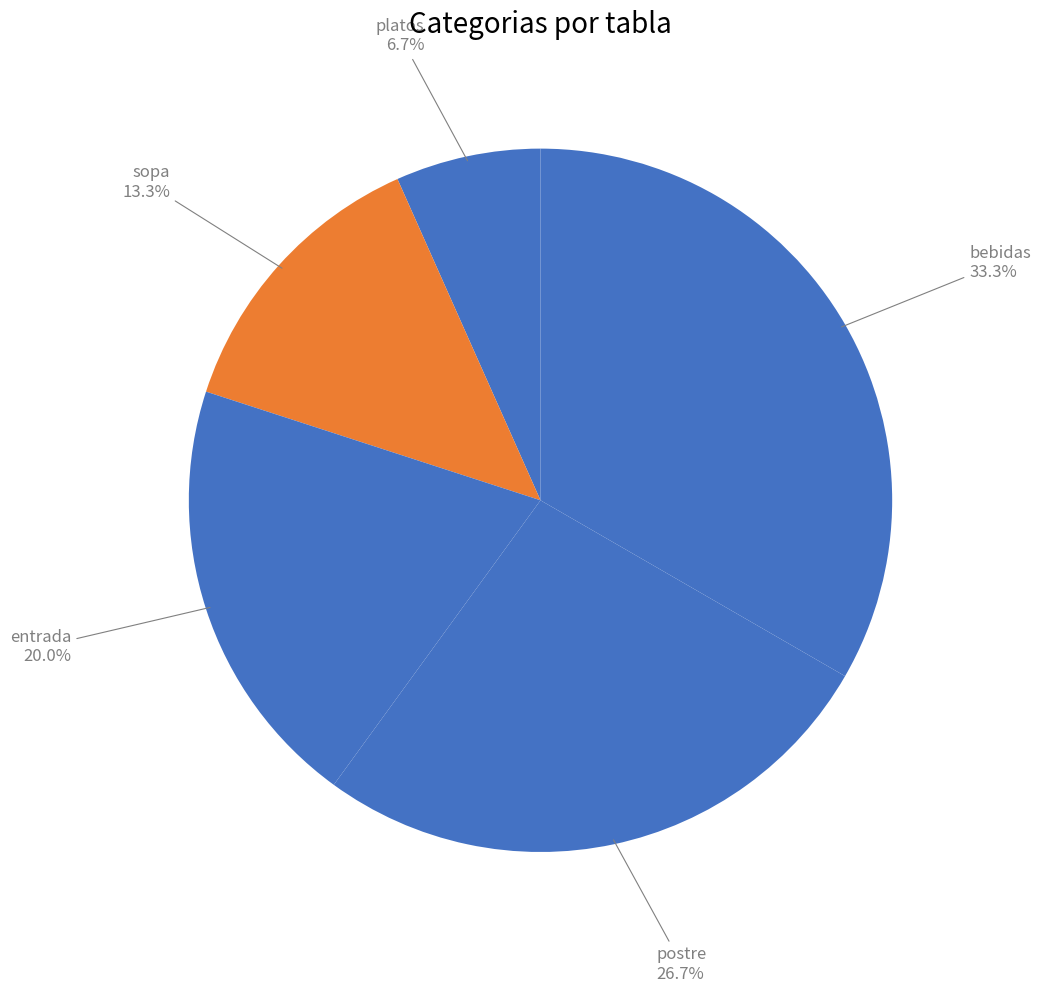

To the nearest percent, what is the difference between the largest and smallest slice percentages?

27%